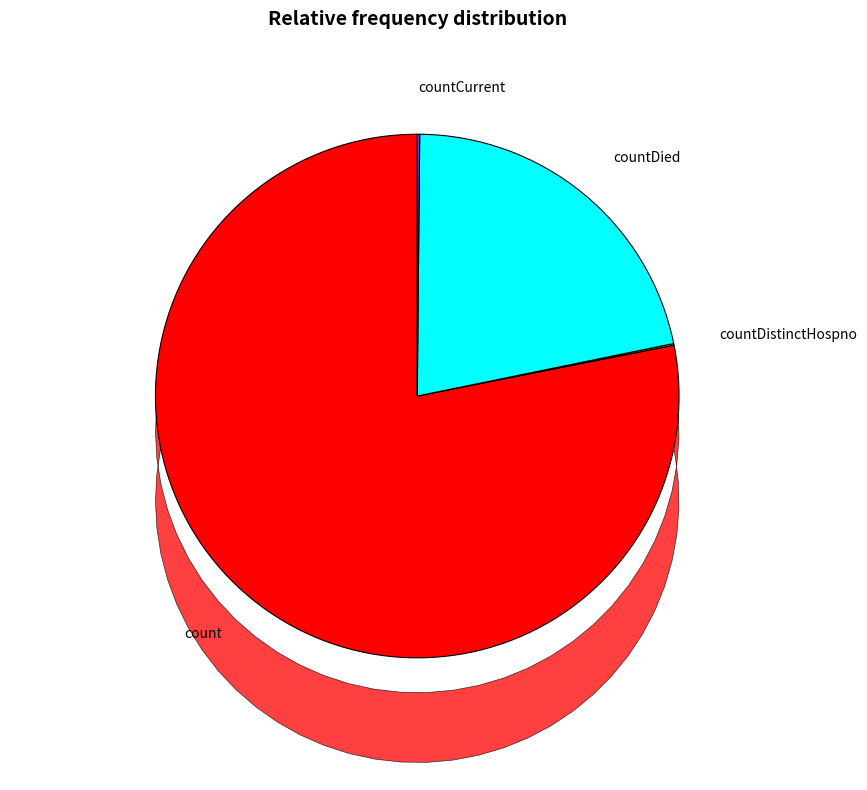

Between countDied and countDistinctHospno, which is larger?

countDied